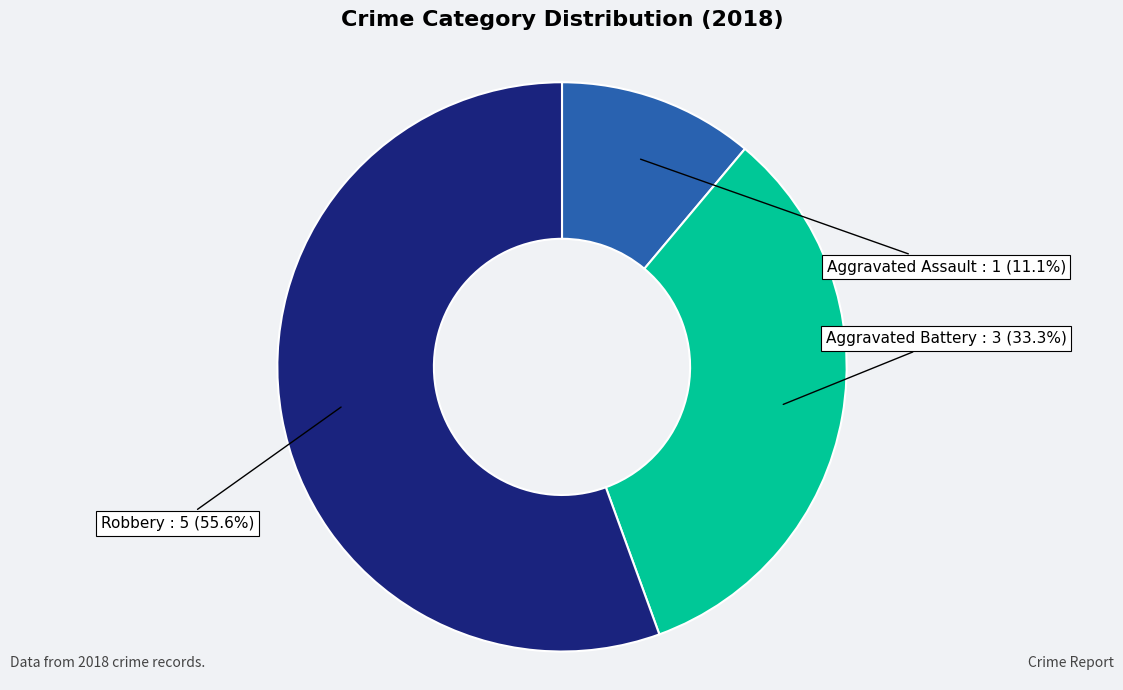

Is there any slice that represents more than half of the pie?

Yes